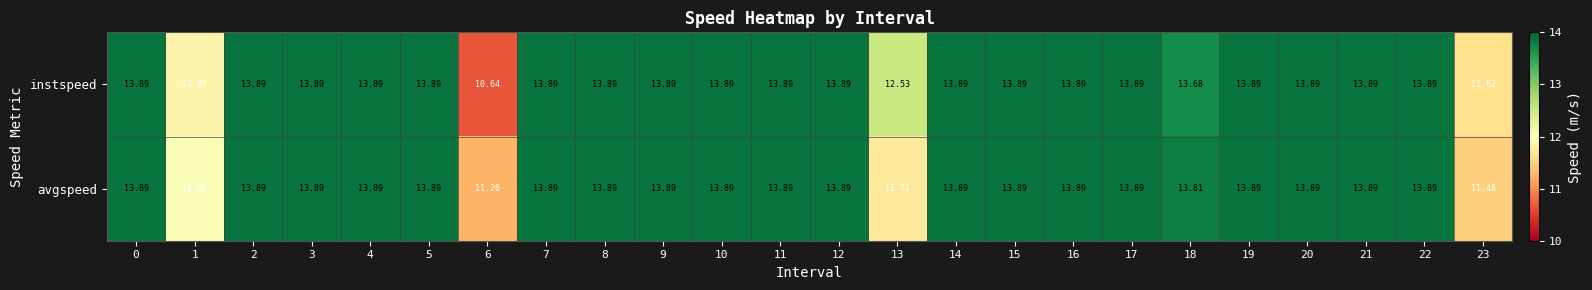

Which series has the largest range (max minus min)?

instspeed